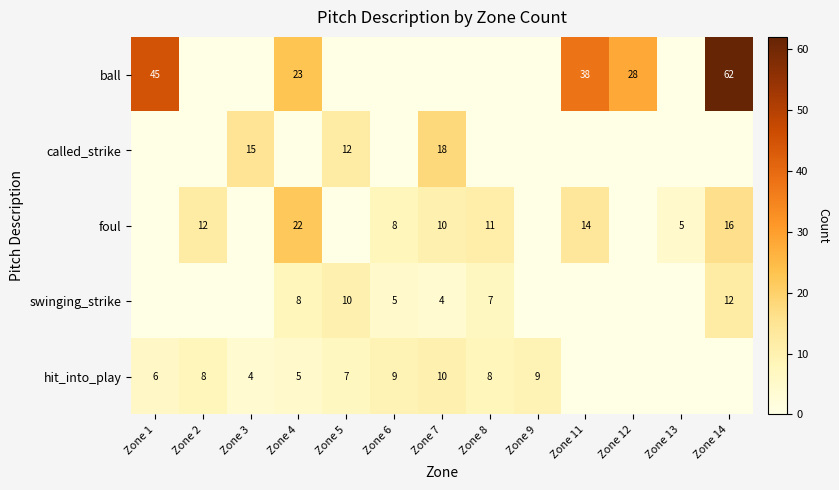

What is the total value across all series at Zone 3?

19